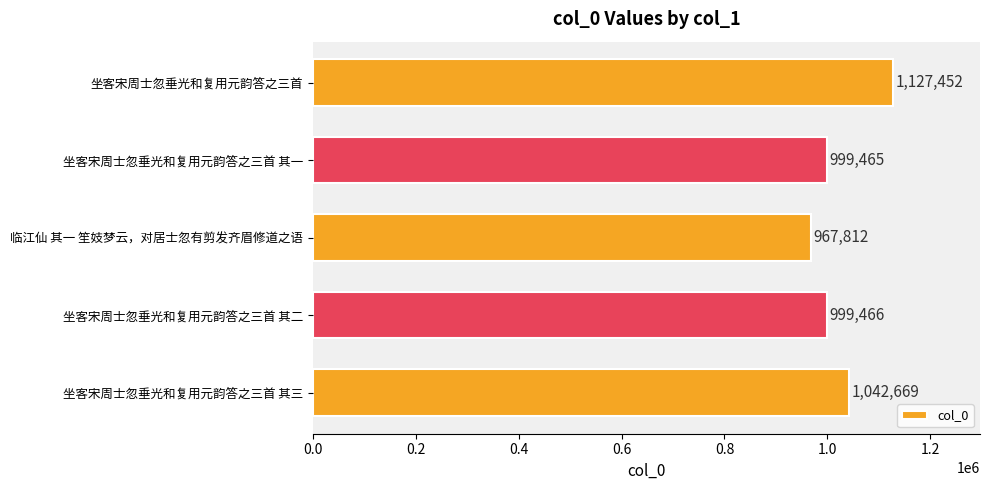

What is the change in value from 坐客宋周士忽垂光和复用元韵答之三首 其一 to 临江仙 其一 笙妓梦云，对居士忽有剪发齐眉修道之语?

-31653